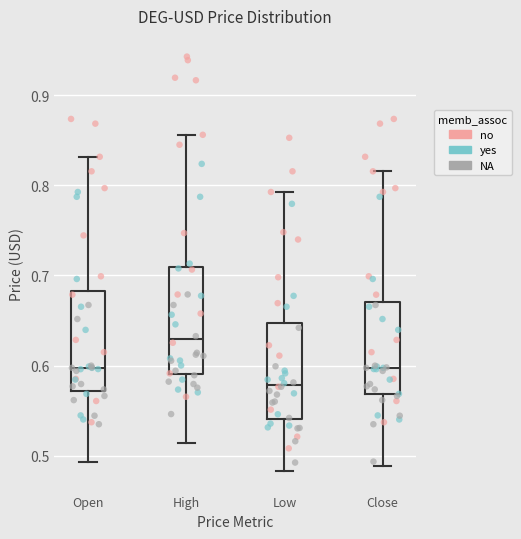

Reading left to right, read every box against the y-axis: the position of its median line, the range the box covers, and the ends of its whiskers. The values are not printed on the chart, so give them approximately, as read against the axis.

Open: median 0.60, box 0.57 to 0.68, whiskers 0.49 to 0.83
High: median 0.63, box 0.59 to 0.71, whiskers 0.51 to 0.86
Low: median 0.58, box 0.54 to 0.65, whiskers 0.48 to 0.79
Close: median 0.60, box 0.57 to 0.67, whiskers 0.49 to 0.82